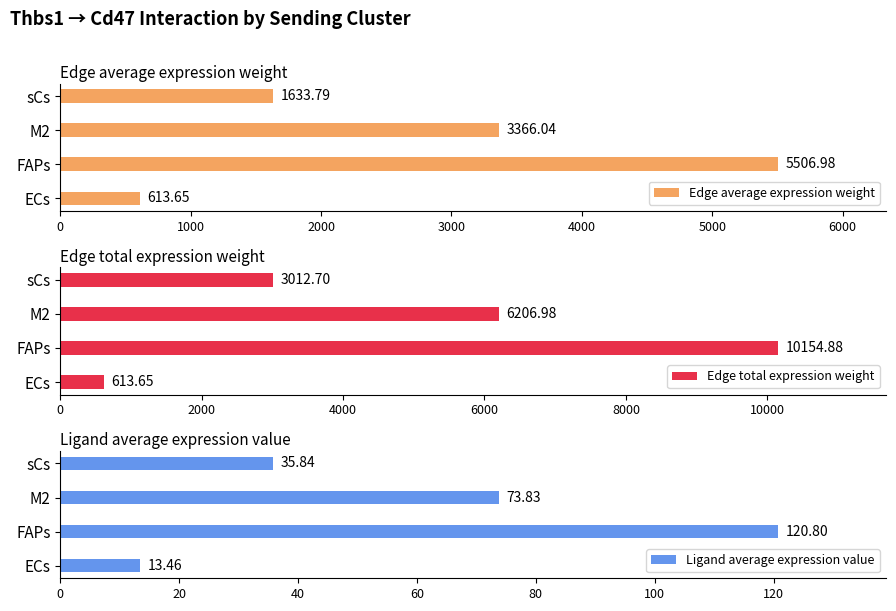

What is the value of the Ligand average expression value bar at the 2nd from the left?

120.8